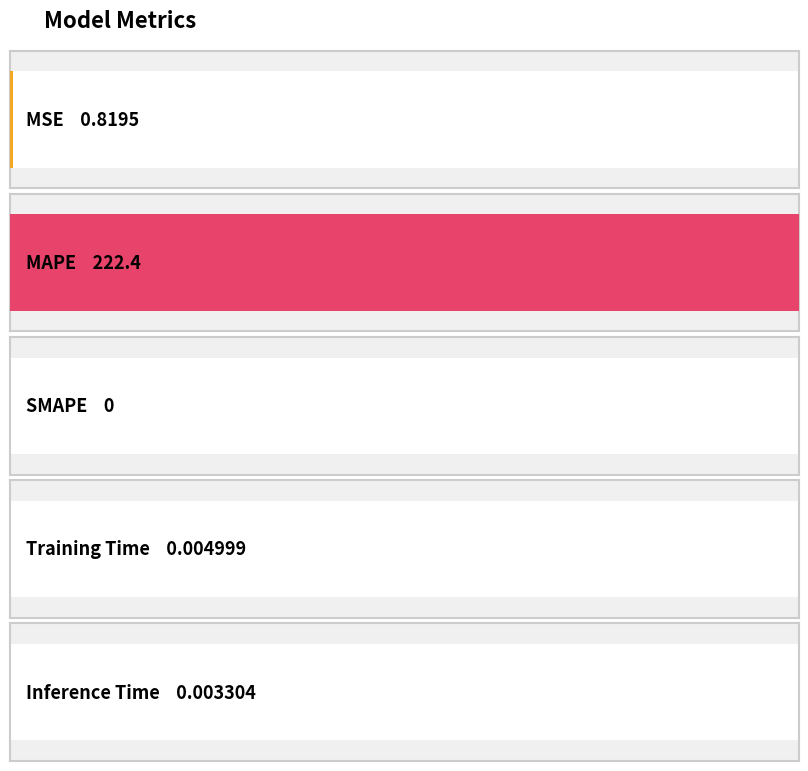

What is the difference between the second highest and second lowest values?

0.8